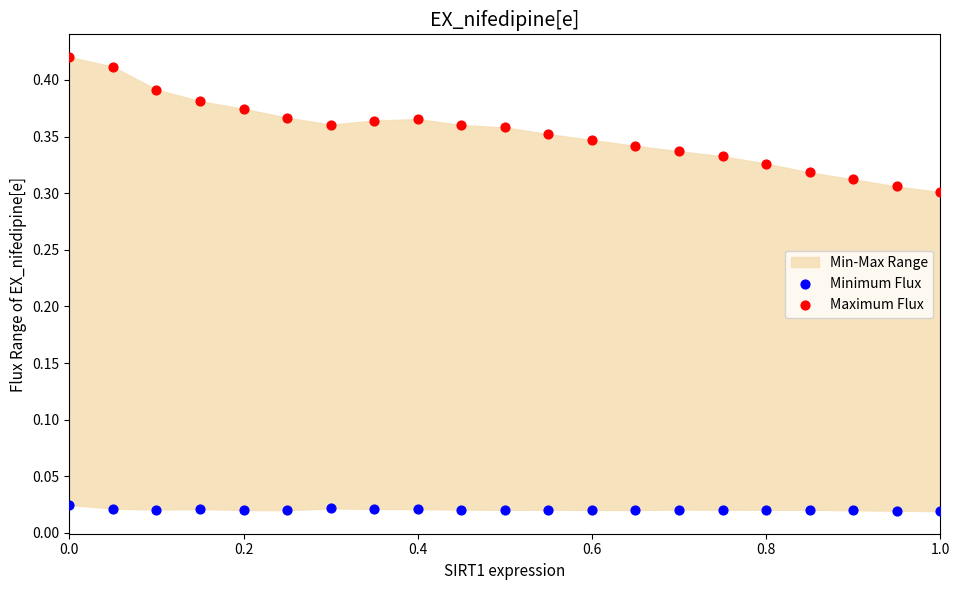

Which series reaches the maximum Y coordinate?

Maximum Flux